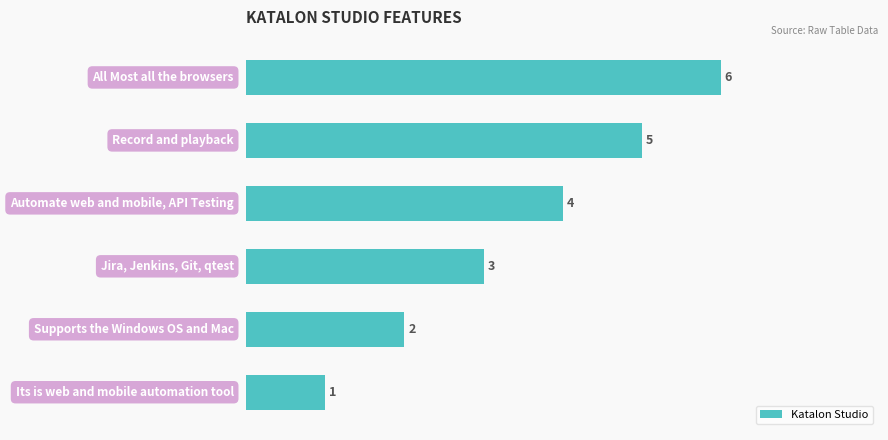

What is the average value?

4